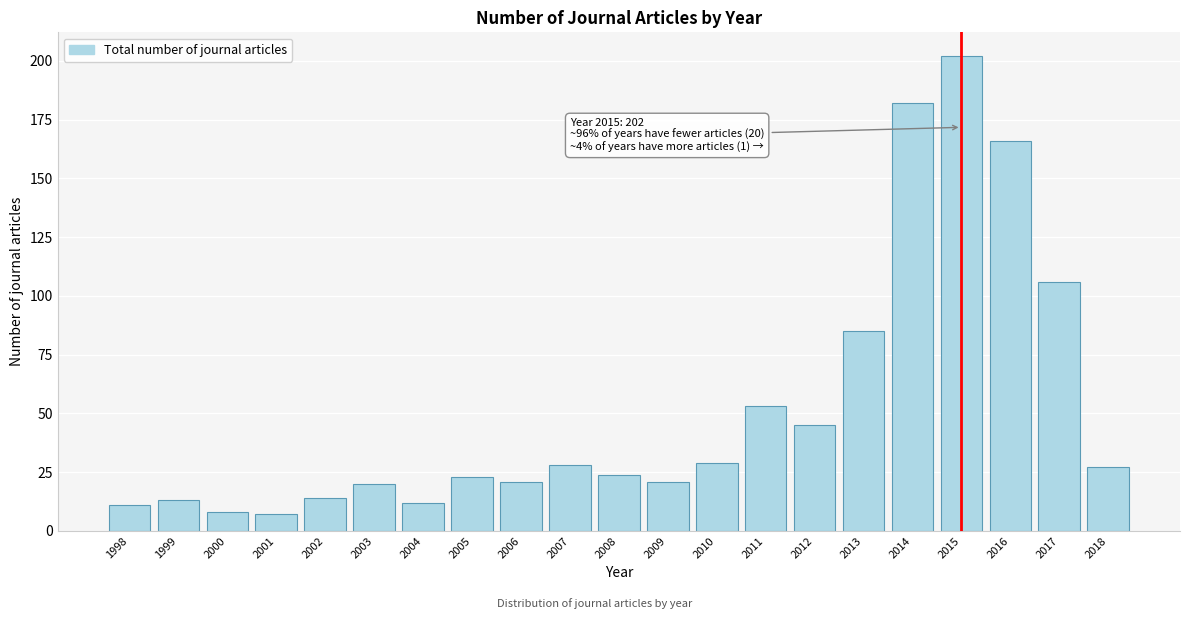

Reading right to left, extract all data points from this chart.

2018=27	2017=106	2016=166	2015=202	2014=182	2013=85	2012=45	2011=53	2010=29	2009=21	2008=24	2007=28	2006=21	2005=23	2004=12	2003=20	2002=14	2001=7	2000=8	1999=13	1998=11